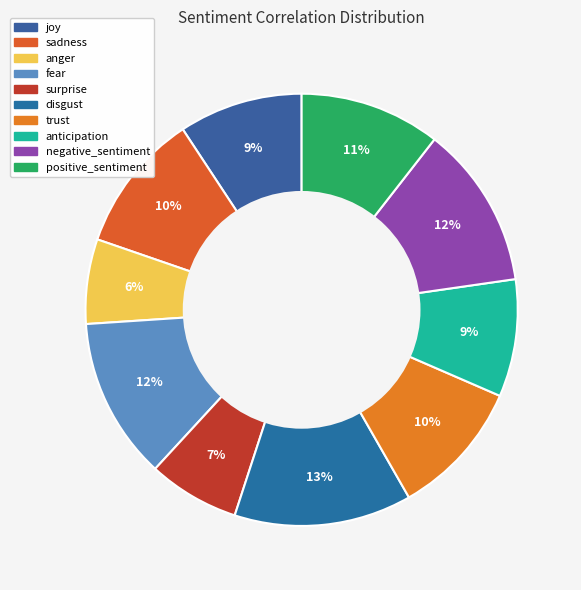

To the nearest percent, what percentage of the pie is surprise?

7%